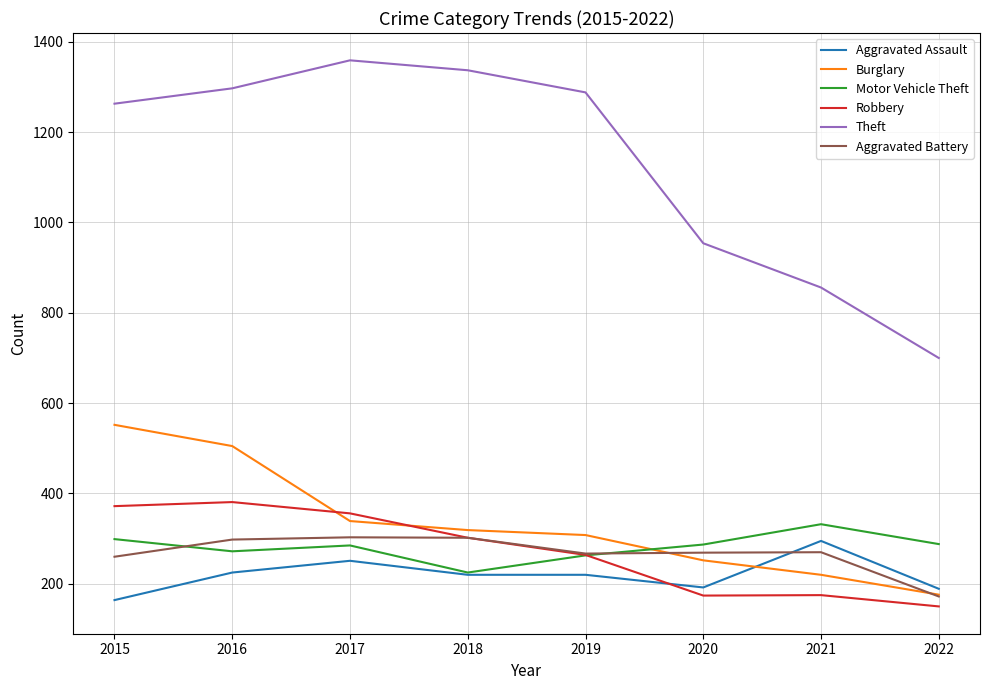

True or false: Aggravated Battery and Theft intersect in this chart.

False